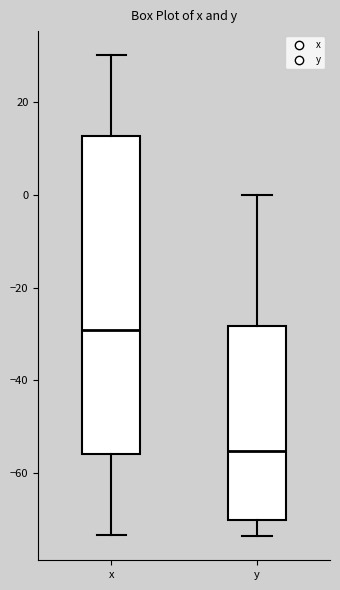

Reading left to right, transcribe this box plot: for each box, give where its median line is, the range the box spans, and where its two whiskers end, as read against the y-axis. The values are not printed on the chart, so give them approximately, as read against the axis.

x: median -30, box -56 to 12, whiskers -74 to 30
y: median -56, box -70 to -28, whiskers -74 to 0